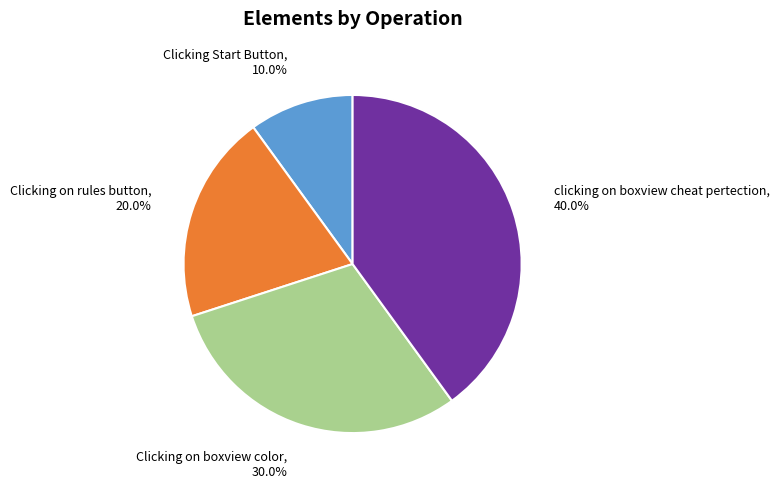

Is there any slice that represents more than half of the pie?

No